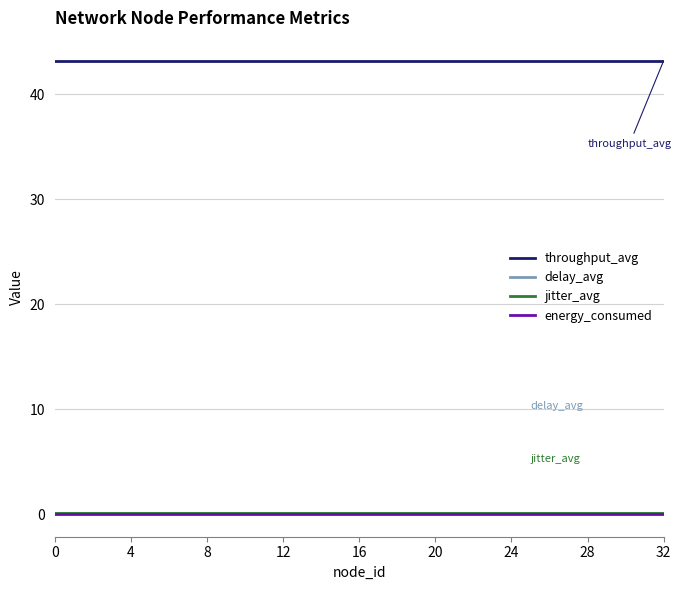

True or false: throughput_avg and jitter_avg intersect in this chart.

False